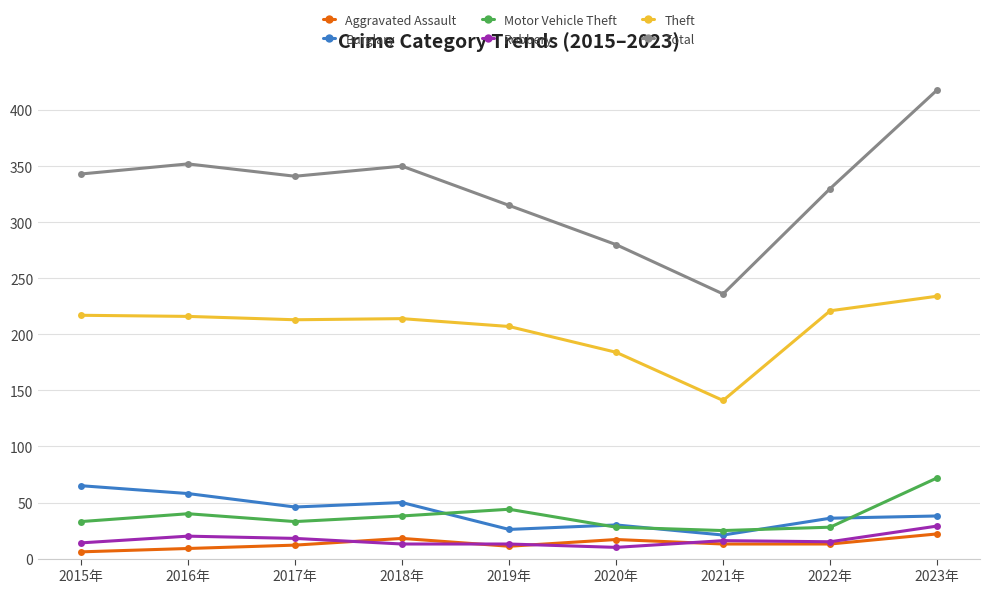

What is the label of the 3rd point from the right?

2021年